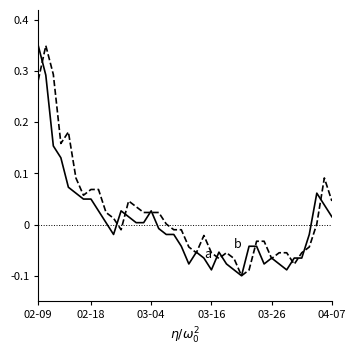

Is it true that close equals -0.1 at 32?

False